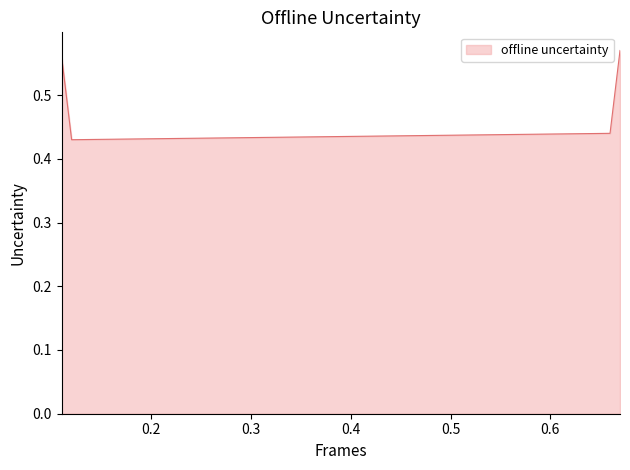

How many values are between 0 and 1?

4